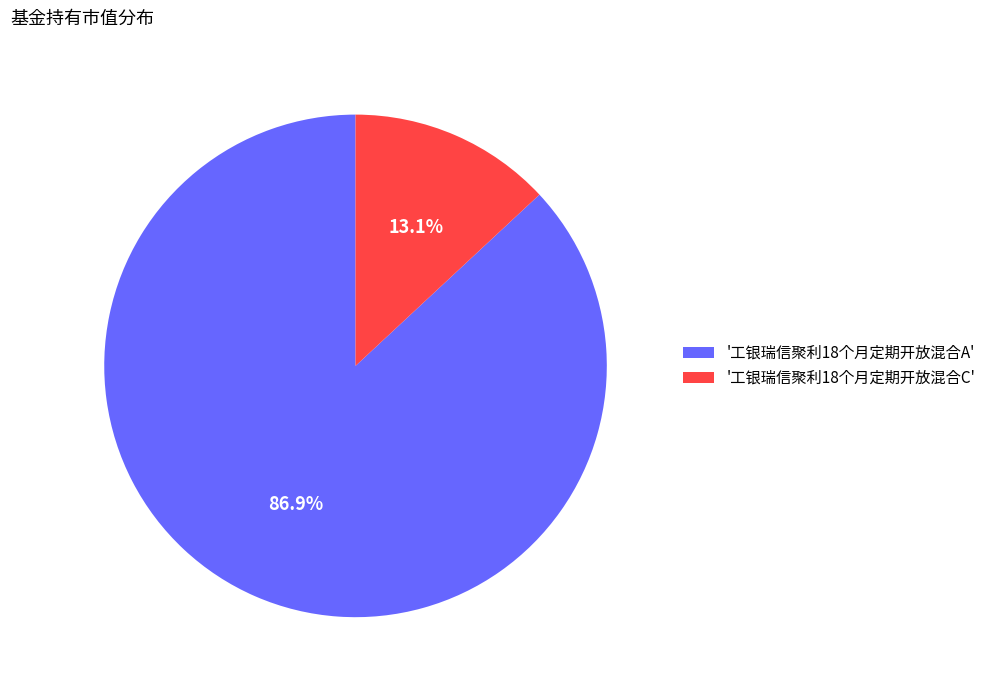

How many slices are in this pie chart?

2